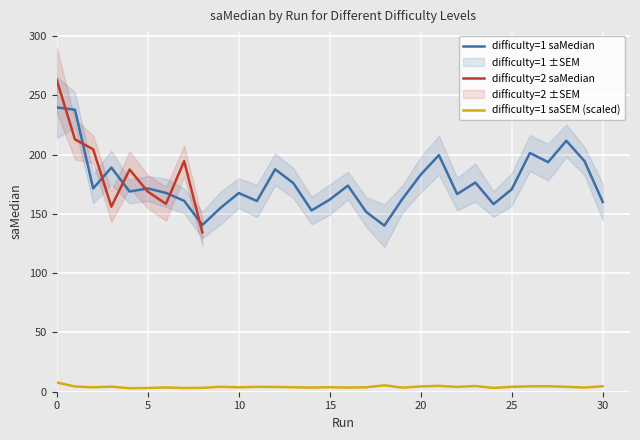

The value of difficulty=1 saMedian at 30 is 91.5. True or false?

False